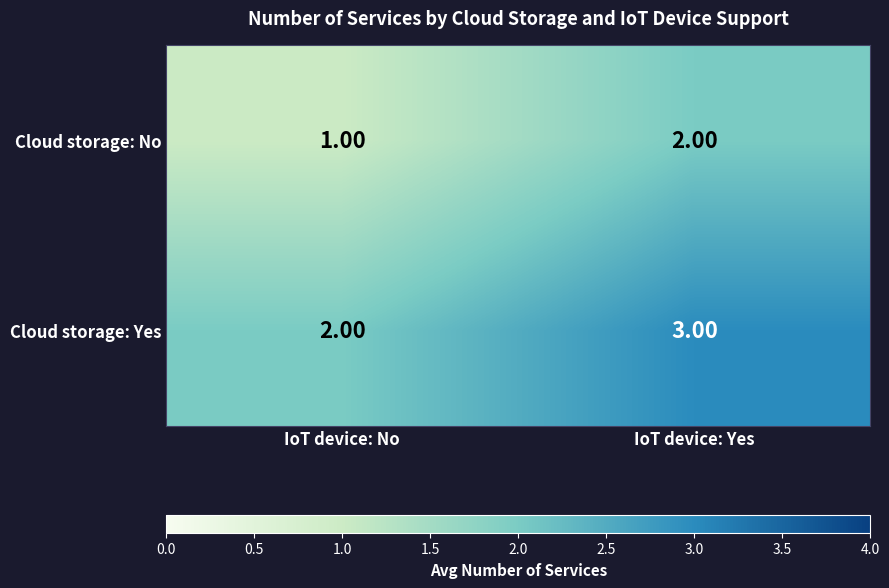

List the series in order of their peak value, highest first.

Cloud storage: Yes, Cloud storage: No